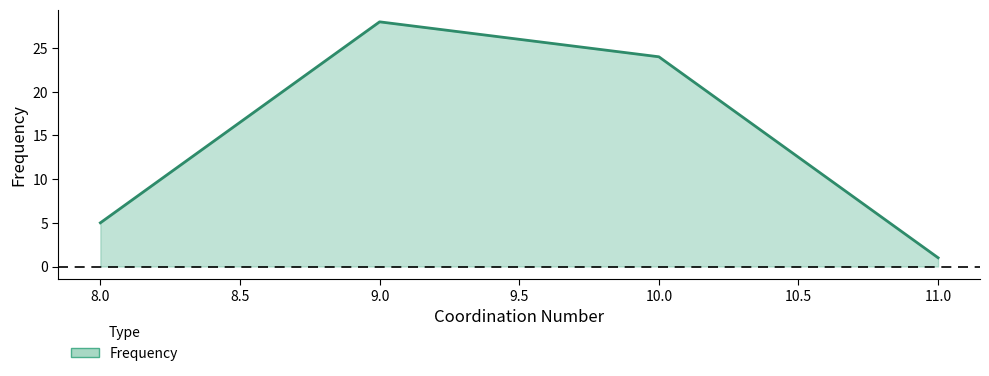

Where is the first local maximum?

9.0